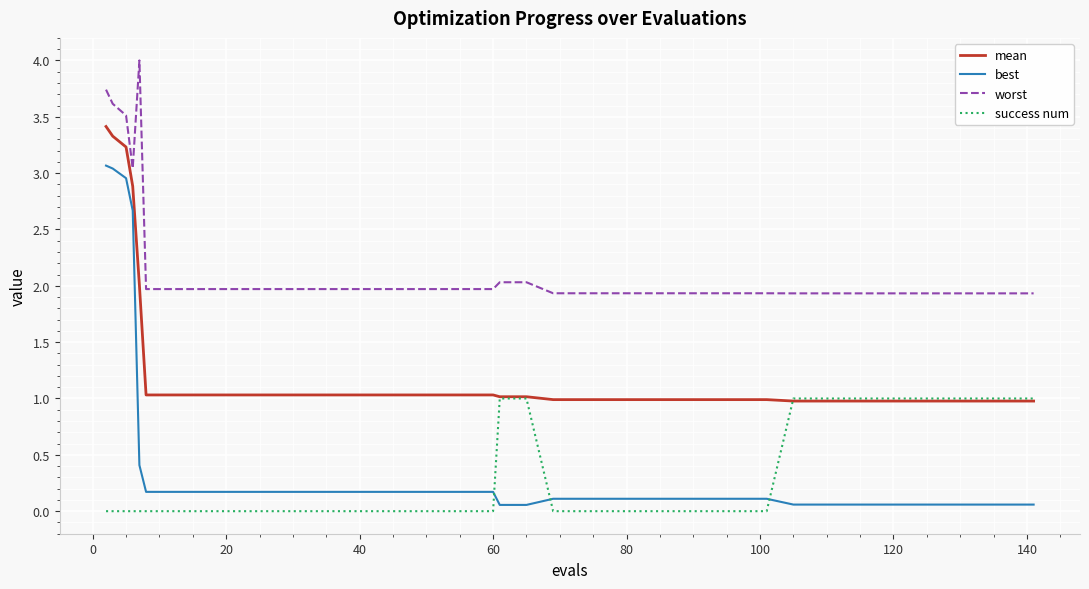

What is the maximum value shown in the chart?

4.0